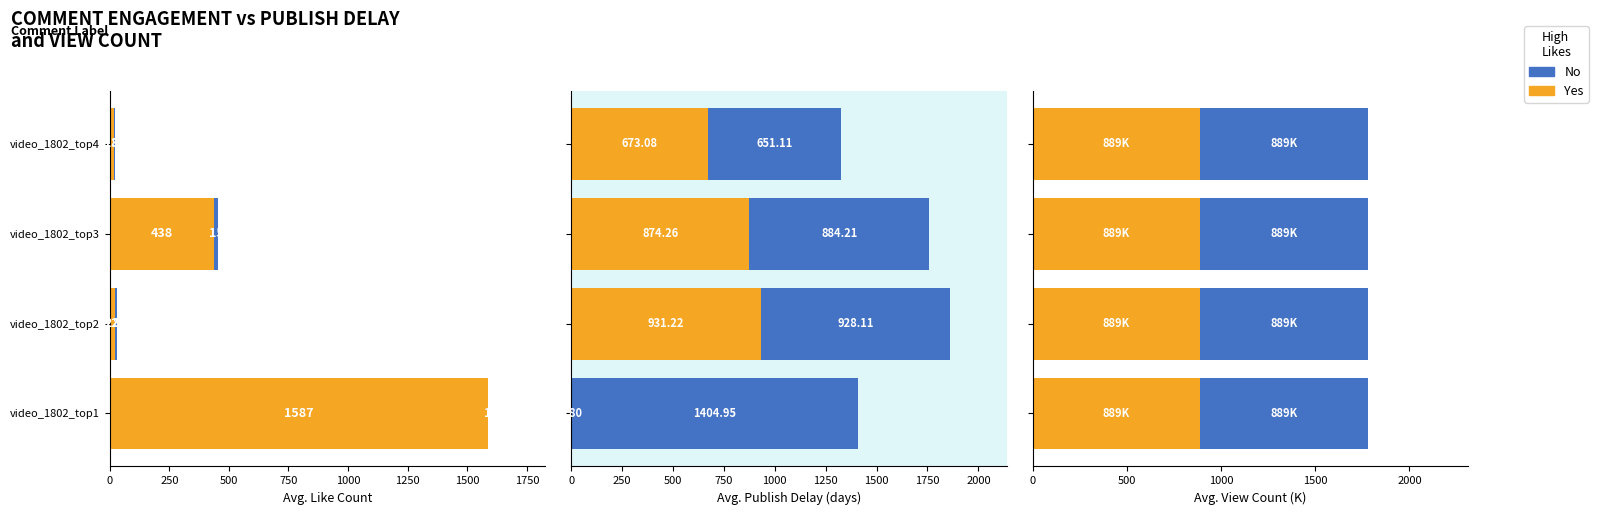

How many data points in comment_video_publish are above 1142?

5